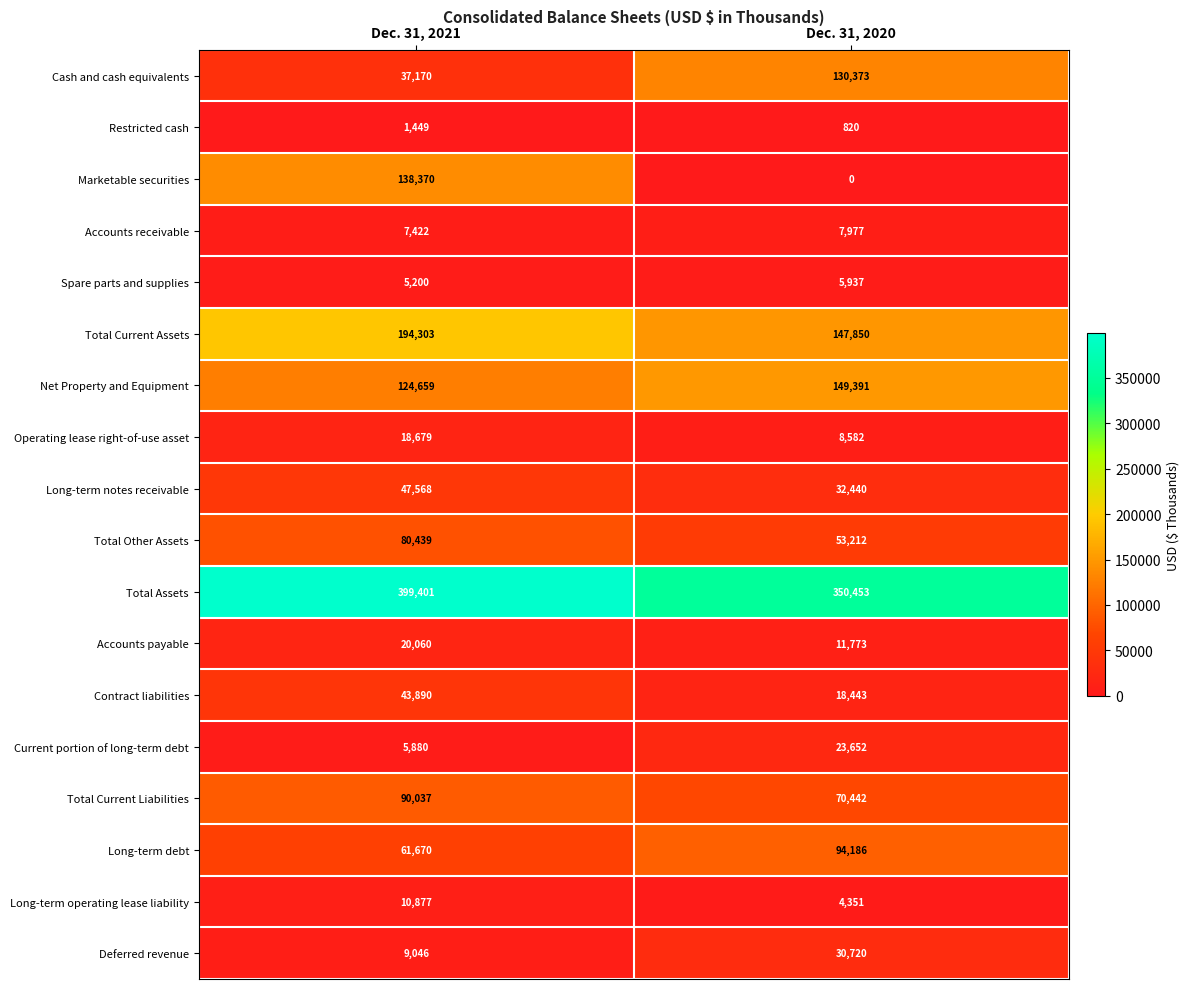

Which series changed the most between Dec. 31, 2021 and Dec. 31, 2020?

Marketable securities